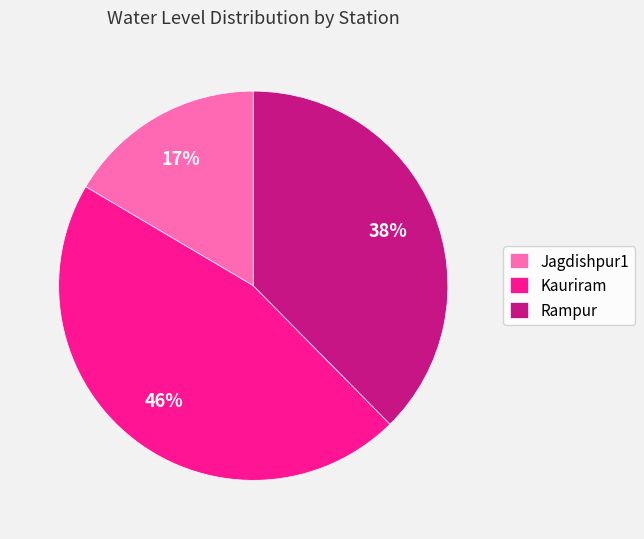

To the nearest percent, what percentage of the pie is Kauriram?

46%